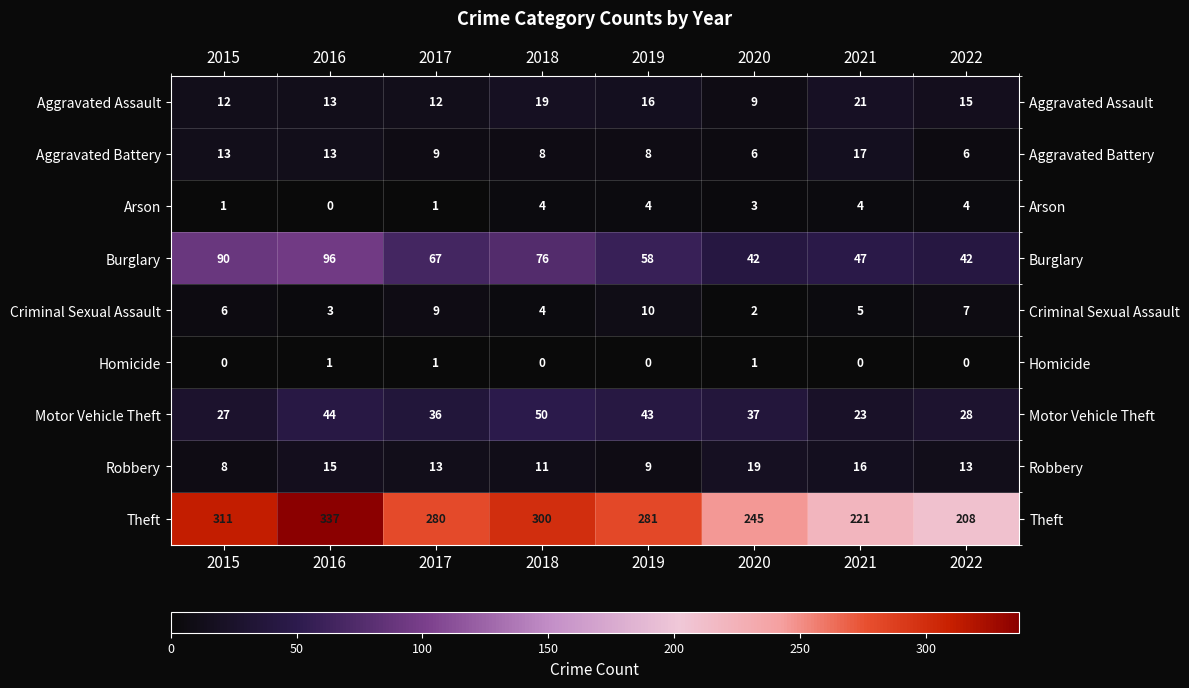

Which category has the lowest value in the Aggravated Assault series?

2020